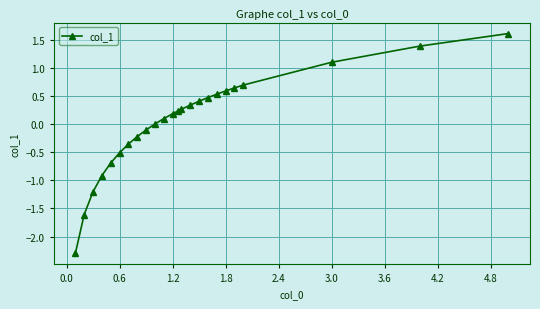

What is the sum of all values?

0.6